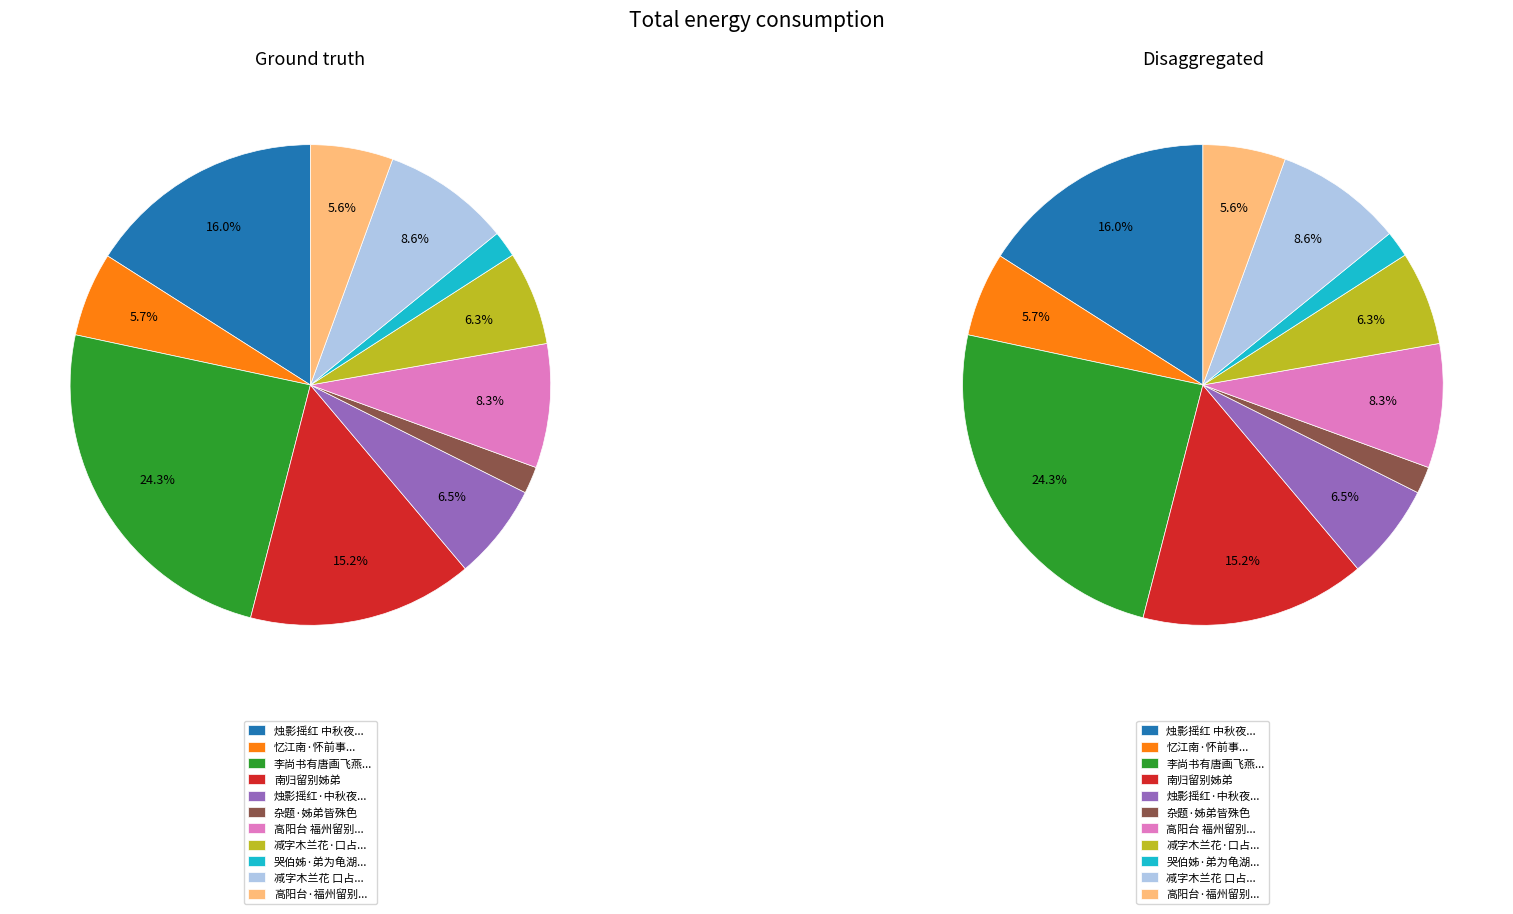

Does 烛影摇红 中秋夜同诸姊弟酌月于蠹窗，复步至读易楼，因成小词 represent more than half of the total?

No